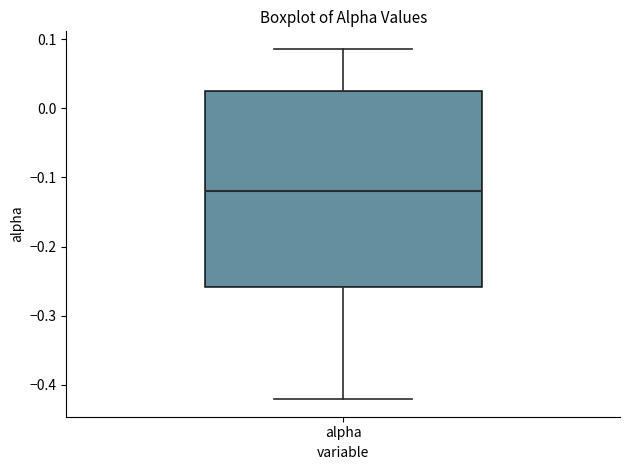

Where does the upper whisker of the box for alpha end on the y-axis? The values are not printed on the chart, so give them approximately, as read against the axis.

0.09